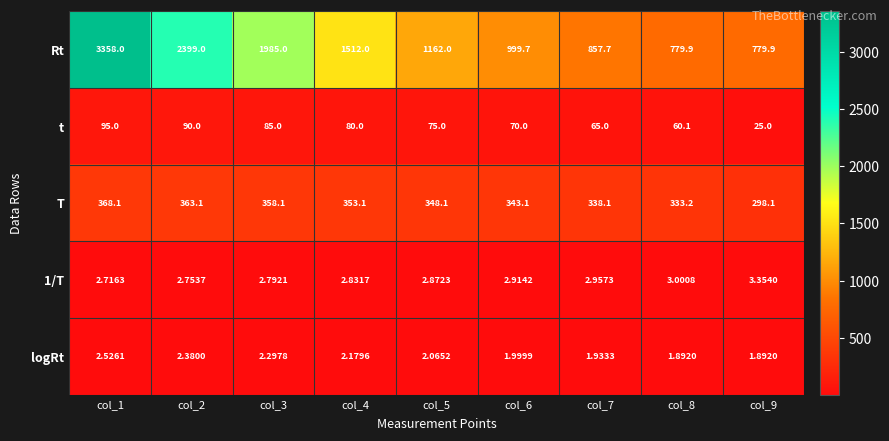

Which series has the largest total across all categories?

Rt